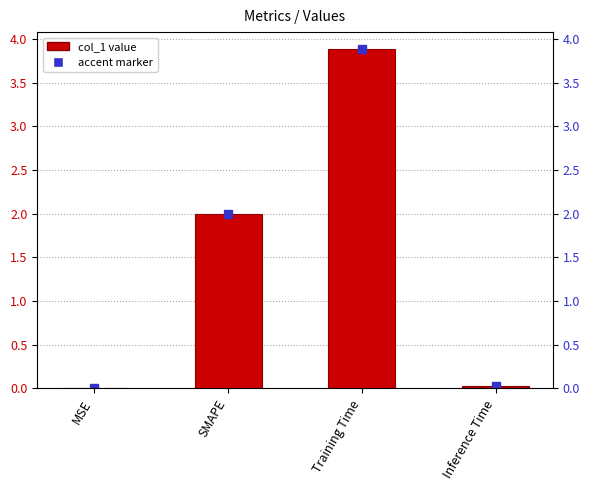

Which has a higher value, Inference Time or Training Time?

Training Time